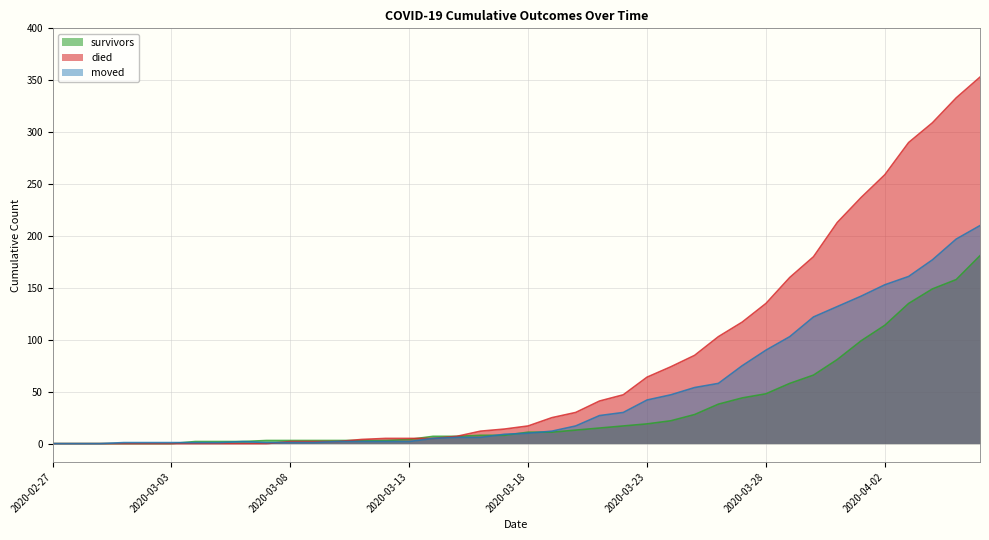

How many values in the survivors series are below 11?

20